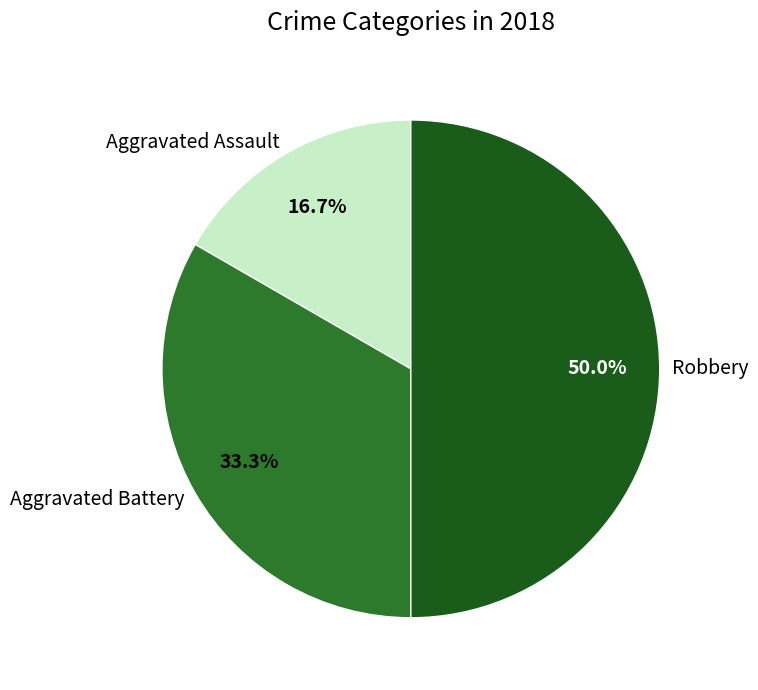

Is it true that Robbery is 44% of the pie?

False